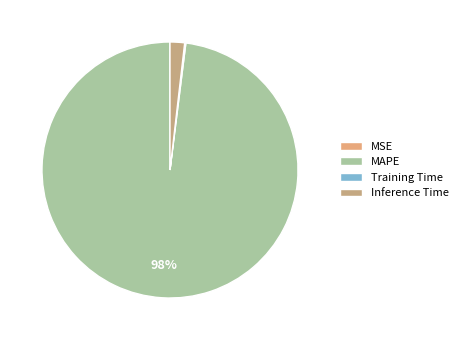

Which slice represents more than half of the pie?

MAPE